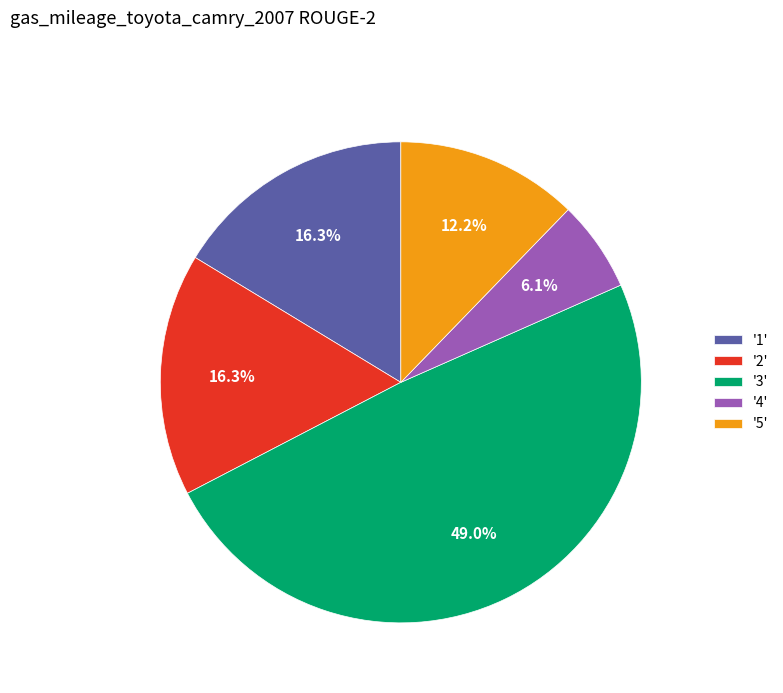

Between '1' and '4', which is larger?

'1'